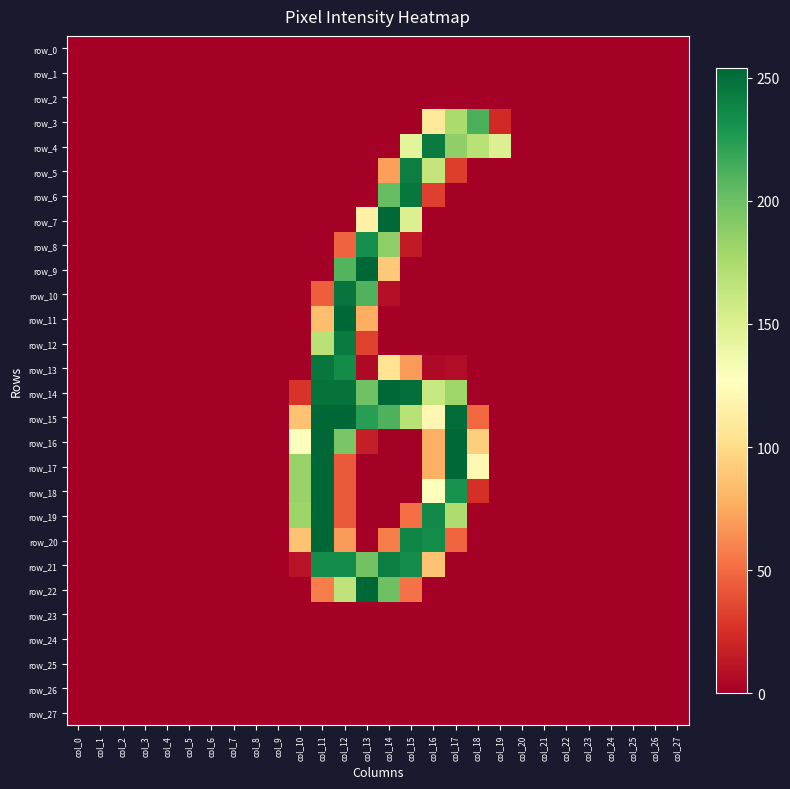

True or false: row_10 has a value of 142 at col_16.

False